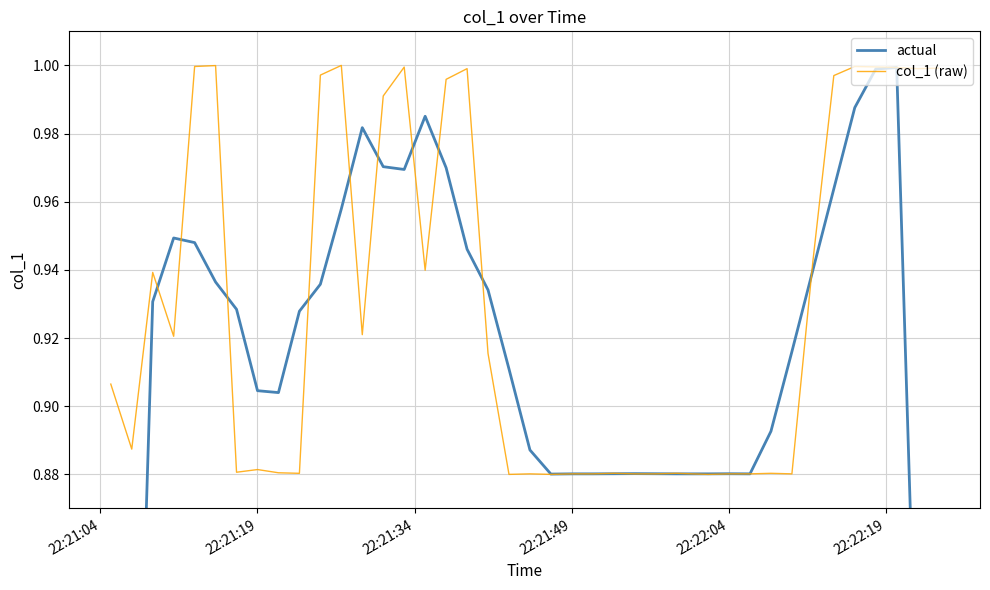

True or false: col_1 (raw) has a value of 0.3 at 22:21:49.

False